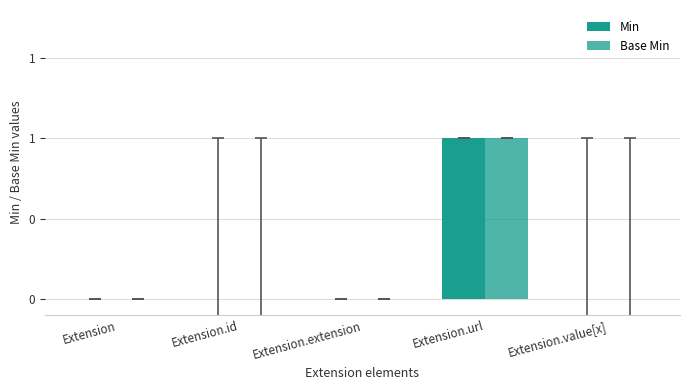

Reading left to right, transcribe all the data shown in this chart.

Min: 0	0	0	1	0
Base Min: 0	0	0	1	0